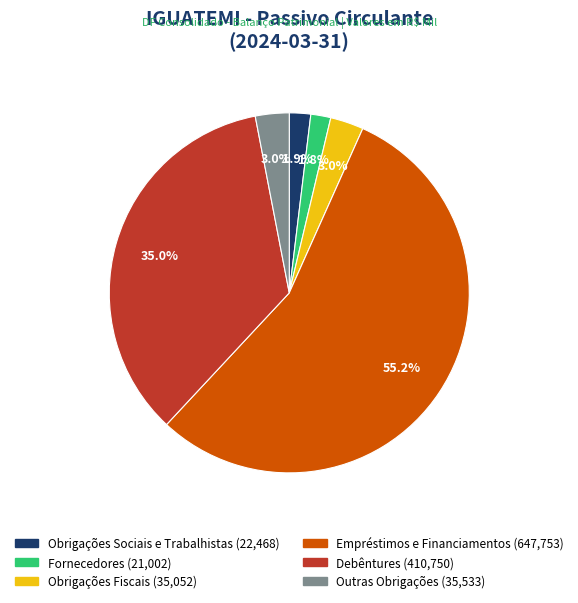

Approximately how many times larger is the value at Fornecedores compared to Obrigações Fiscais?

0.6